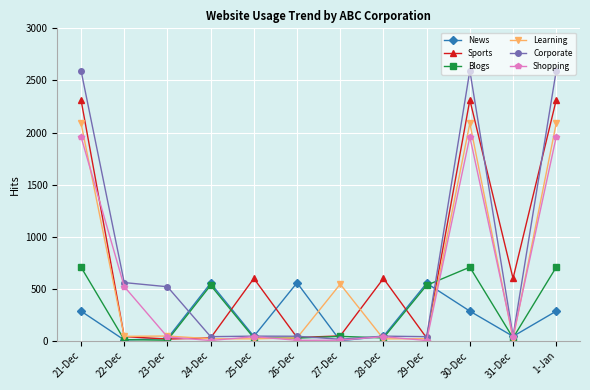

What is the lowest value of the Blogs series?

7